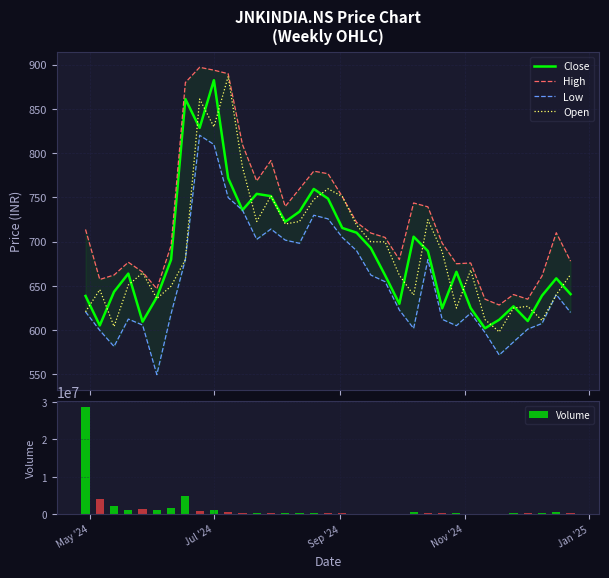

Which series has the largest range (max minus min)?

Volume